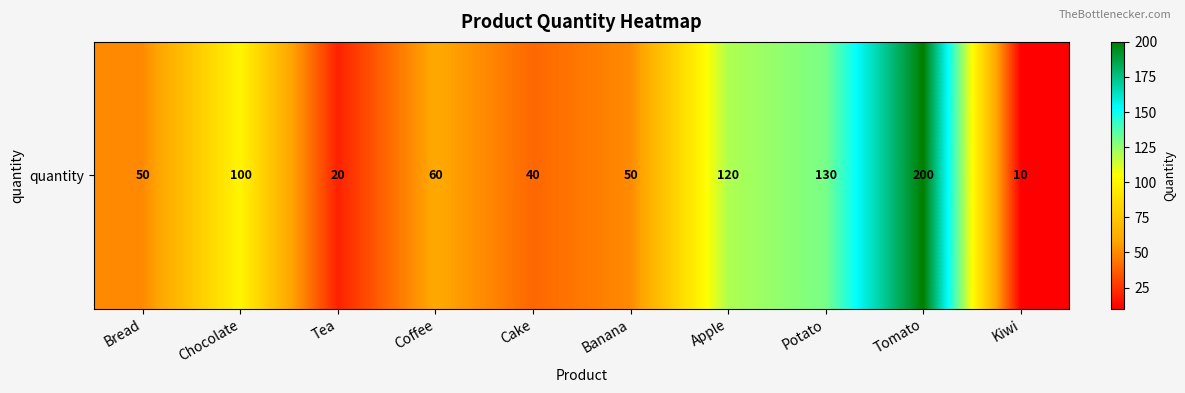

List the labels in order of value, largest first.

Tomato, Potato, Apple, Chocolate, Coffee, Bread, Banana, Cake, Tea, Kiwi